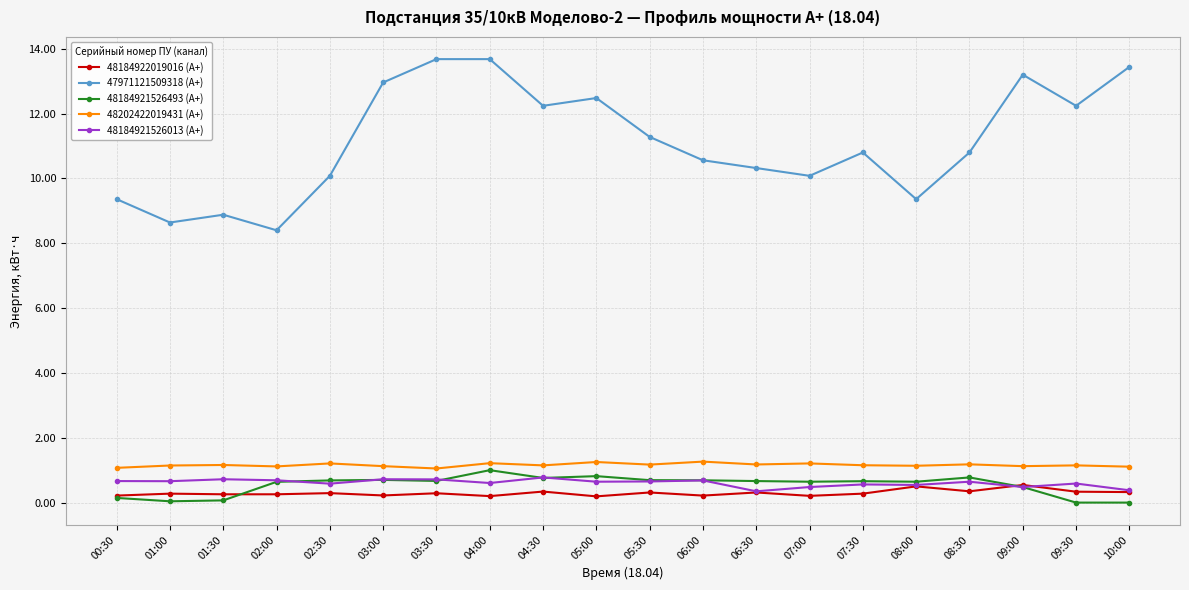

What is the label of the 14th point from the left?

07:00